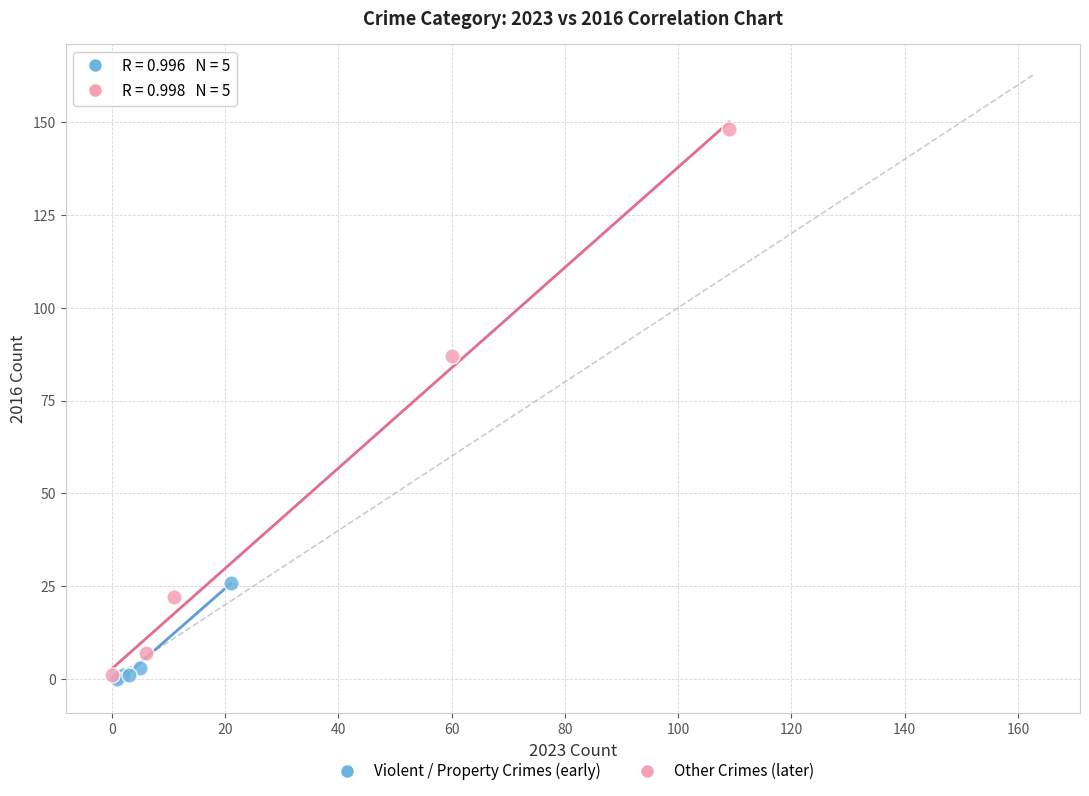

Which series has the widest spread of Y values?

Other Crimes (later)